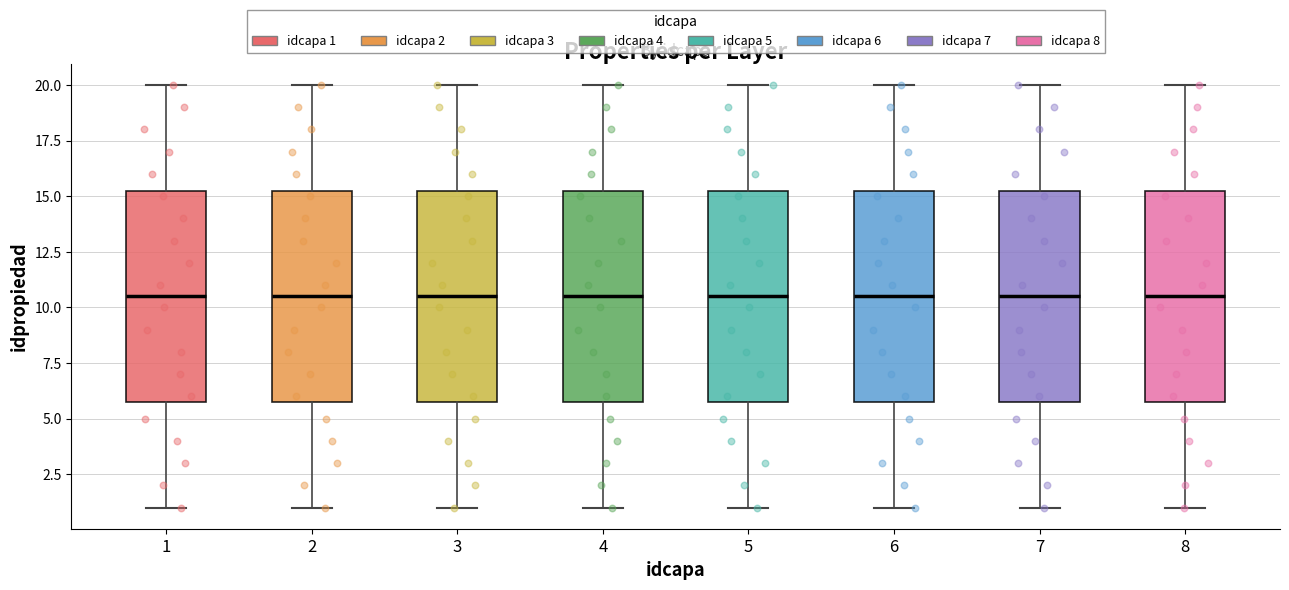

Where does the median line of the box at x = 4 sit on the y-axis? The values are not printed on the chart, so give them approximately, as read against the axis.

10.5